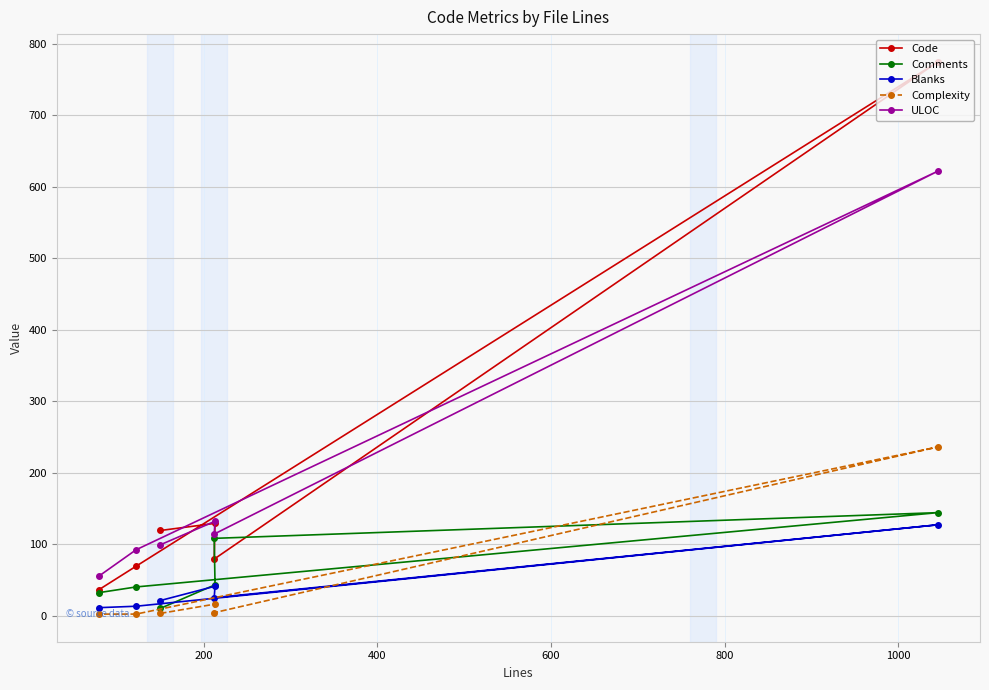

Which series has the widest spread of values?

Code